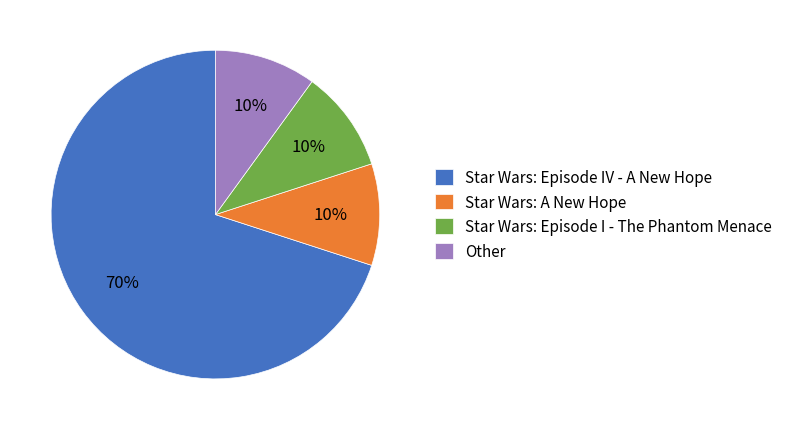

To the nearest percent, what is the difference between the Star Wars: Episode IV - A New Hope and Other slice percentages?

60%